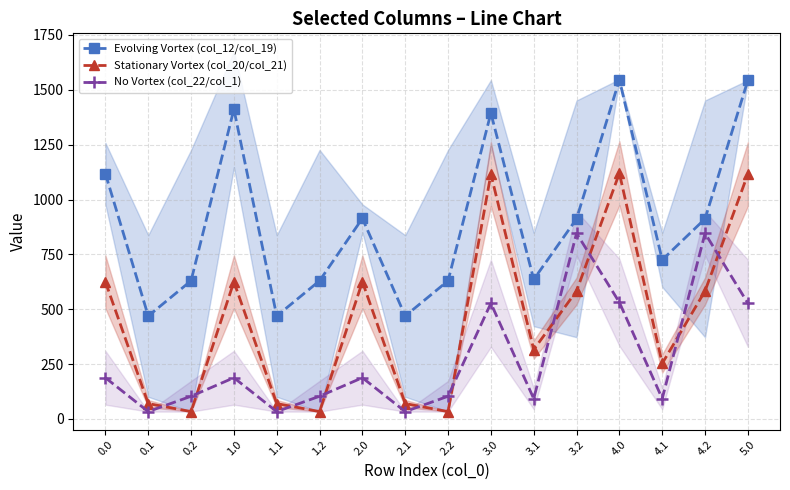

Where is the first local minimum for Evolving Vortex (col_12/col_19)?

0.1